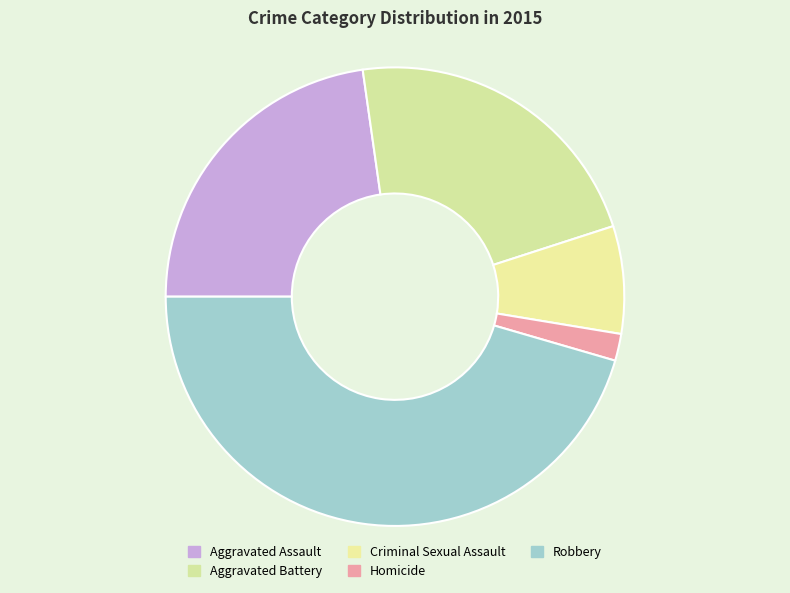

Count the number of slices in the pie.

5